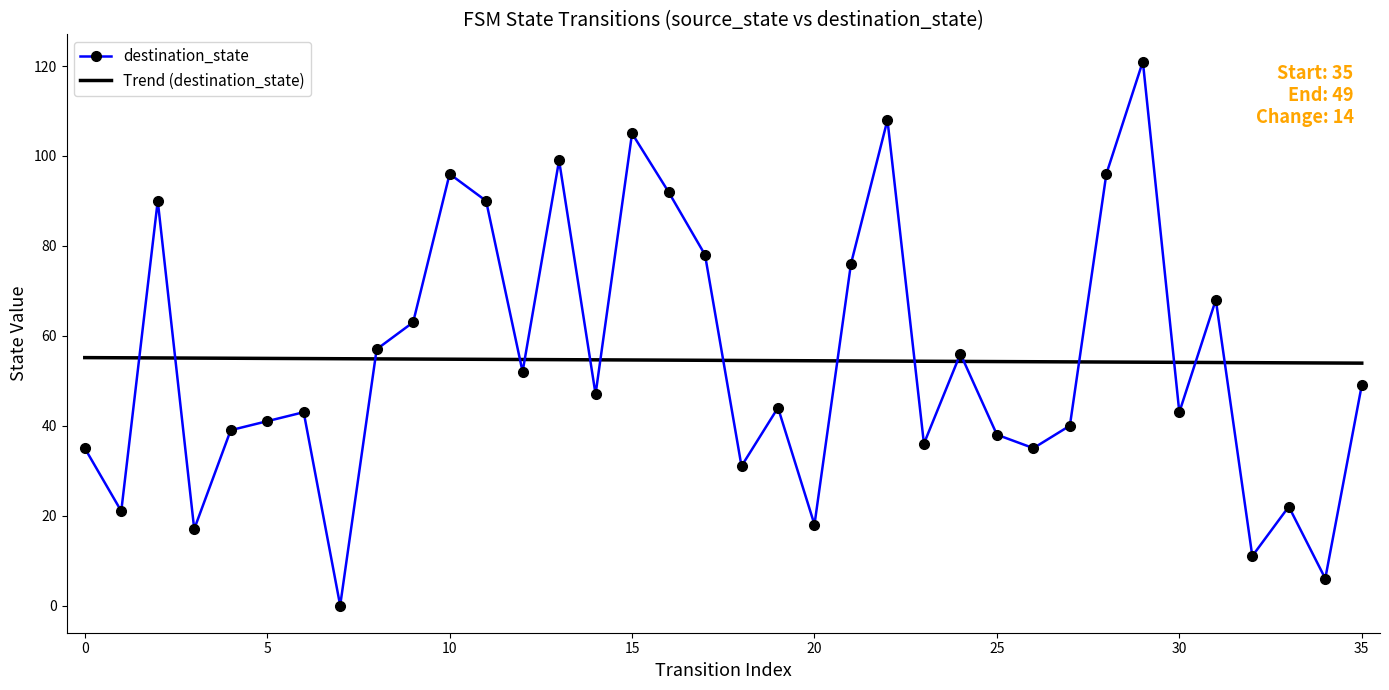

What is the lowest value of the Trend (destination_state) series?

53.9